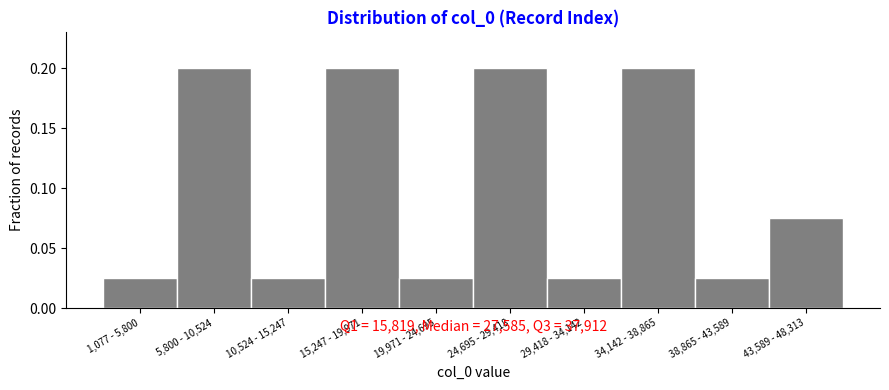

Which has a higher value, 38,865 - 43,589 or 24,695 - 29,418?

24,695 - 29,418